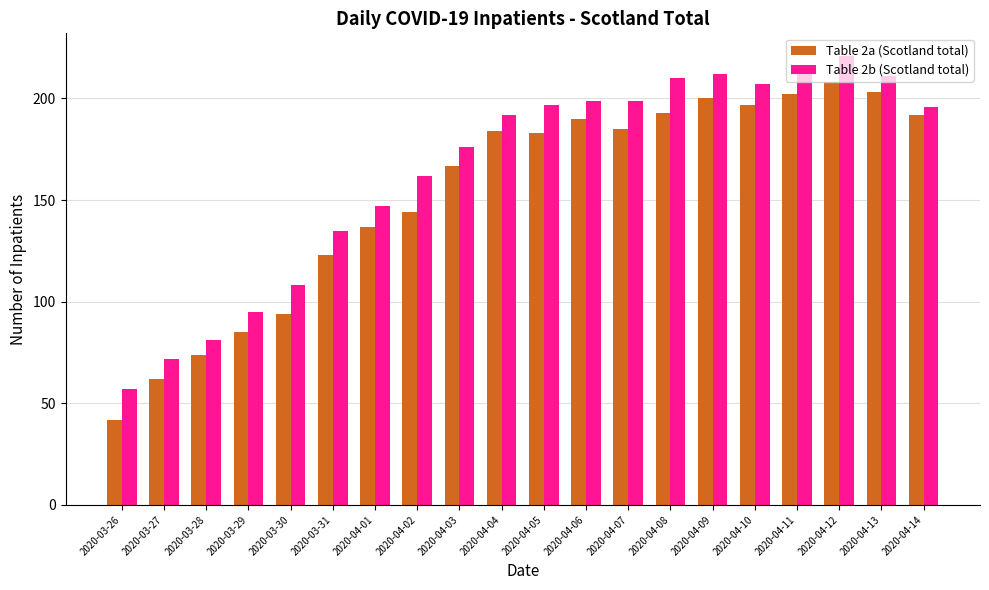

Which category has the highest value in the Table 2b (Scotland total) series?

2020-04-12